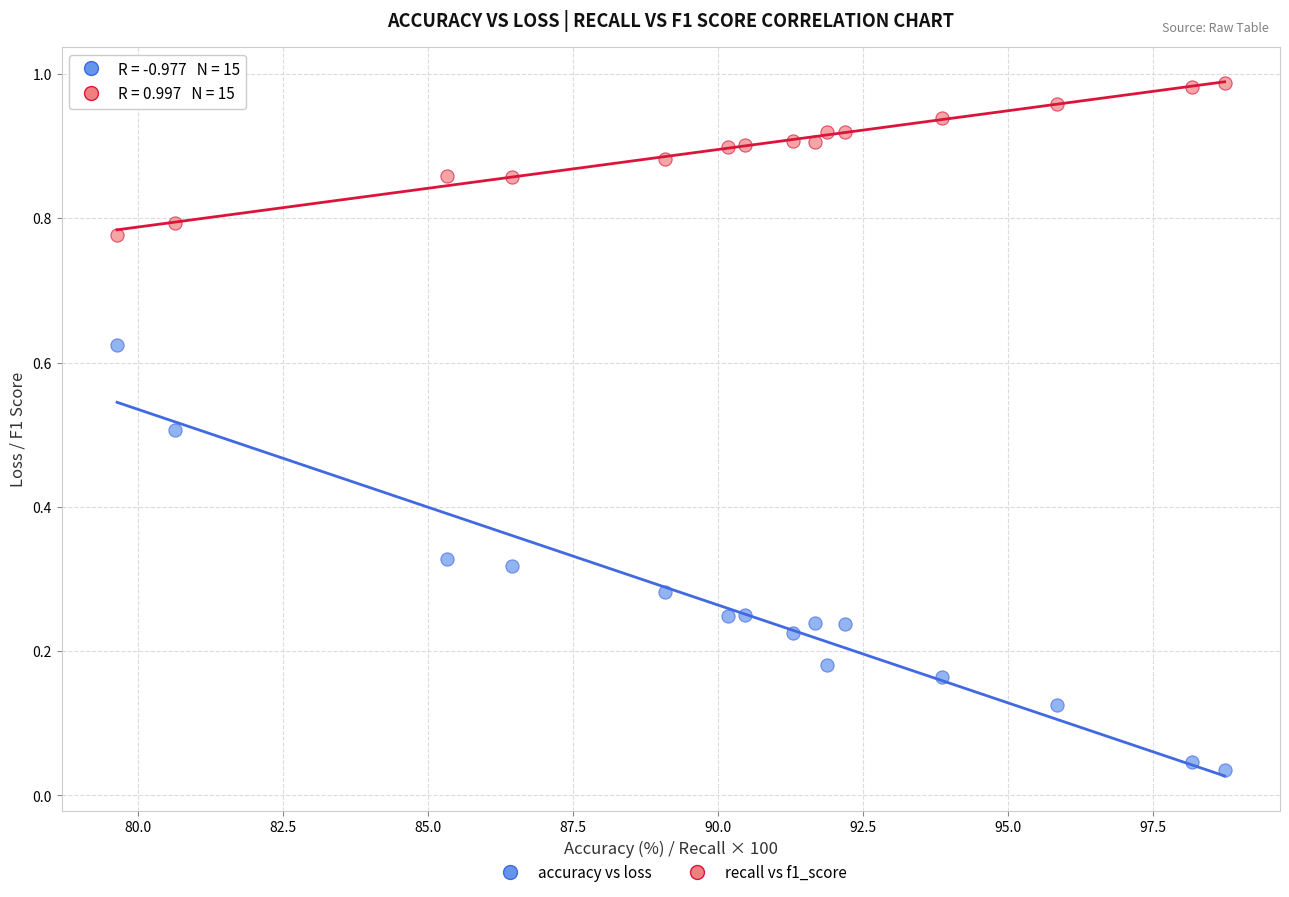

Which series reaches the minimum Y coordinate?

accuracy vs loss